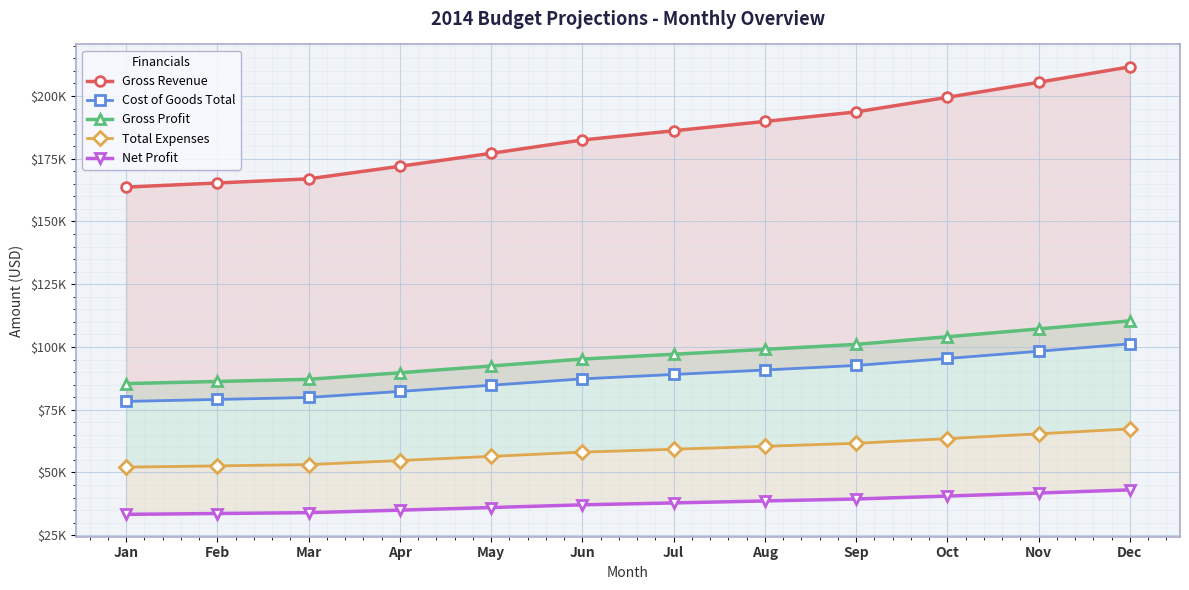

Which series has the largest range (max minus min)?

Gross Revenue